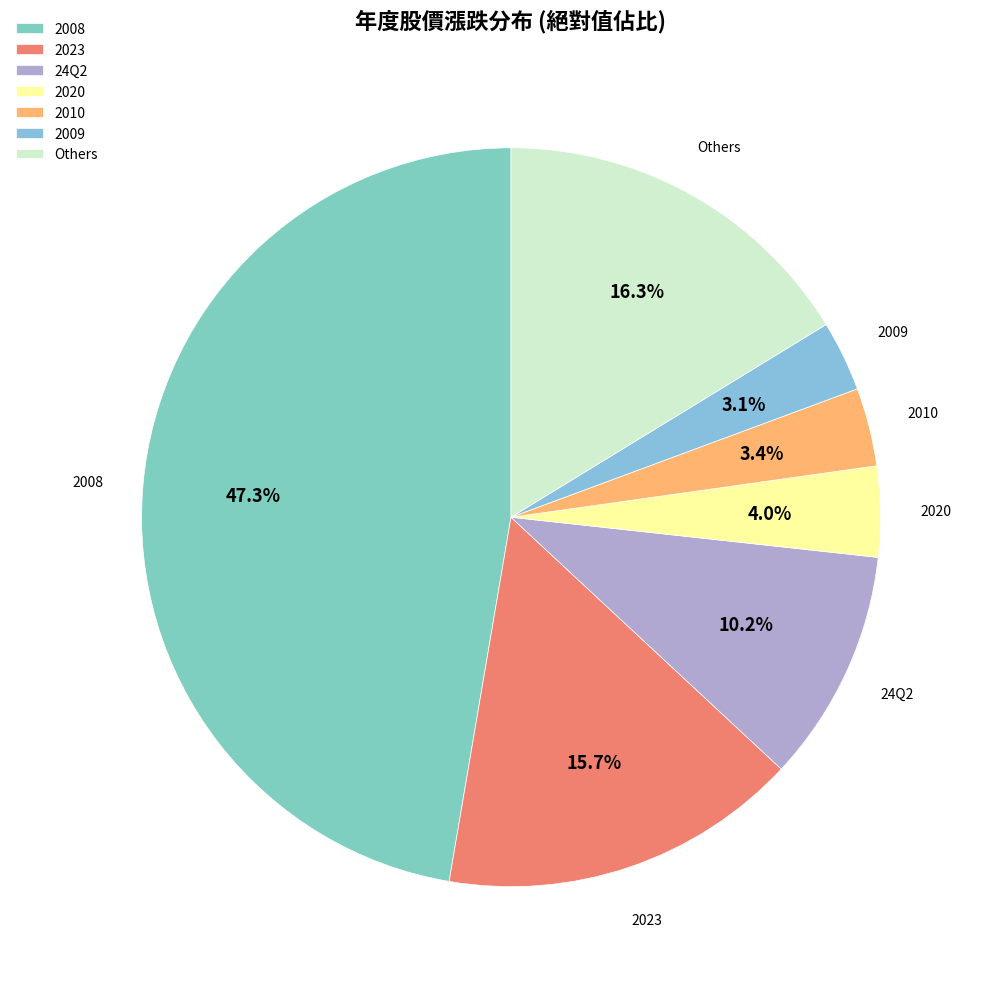

How much of the chart is everything except 2009?

96.9%